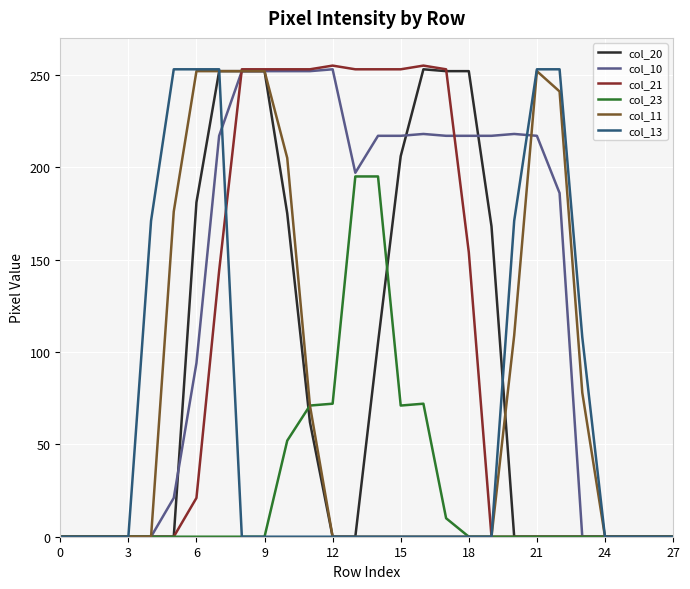

What is the maximum value shown in the chart?

255